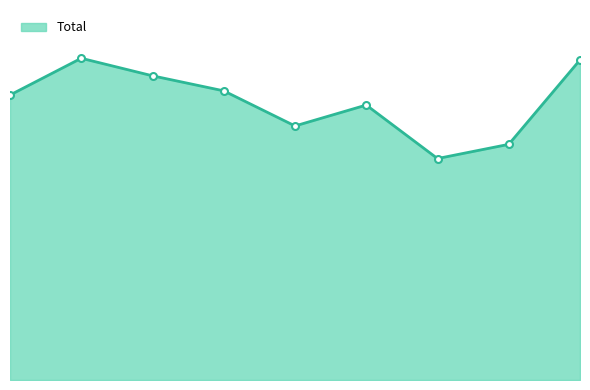

What is the average value?

333